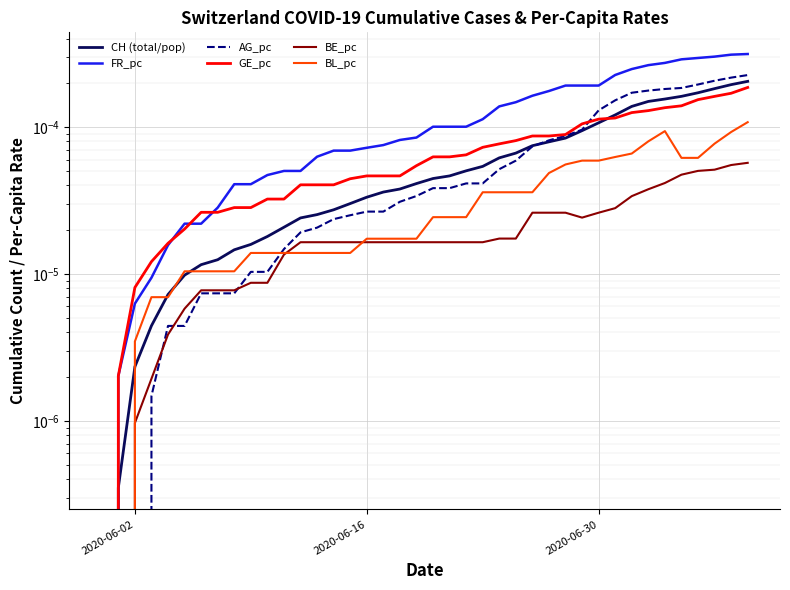

The BE_pc series shows 0.0 at 20. True or false?

False